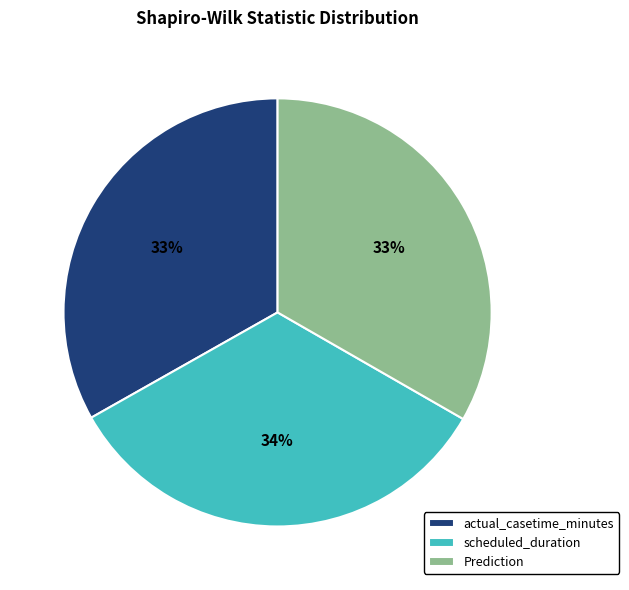

Does any single category account for the majority?

No